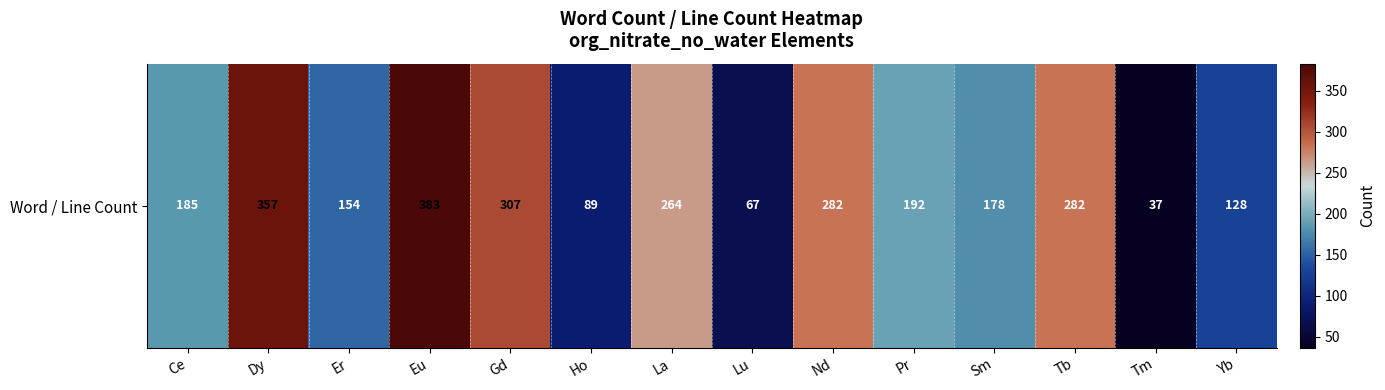

Rank the categories by value from highest to lowest.

Eu, Dy, Gd, Nd, Tb, La, Pr, Ce, Sm, Er, Yb, Ho, Lu, Tm